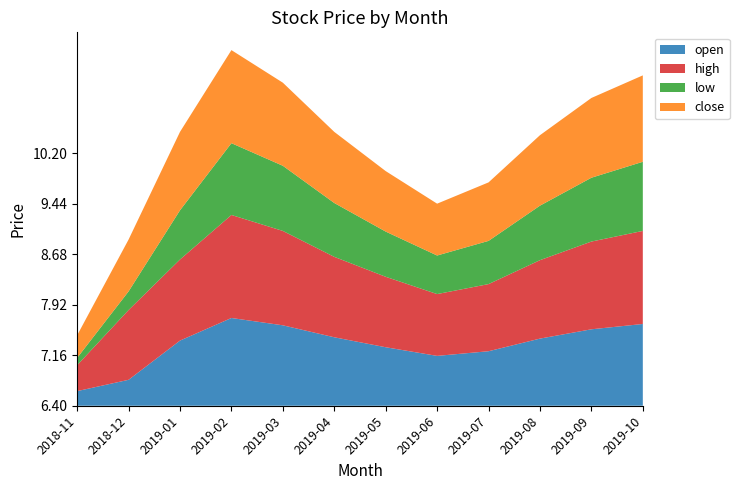

Reading left to right, transcribe all the data shown in this chart.

open: 6.6	6.8	7.4	7.7	7.6	7.4	7.3	7.2	7.2	7.4	7.5	7.6
high: 6.8	7.5	7.6	8.0	7.8	7.6	7.5	7.3	7.4	7.6	7.7	7.8
low: 6.5	6.7	7.1	7.5	7.4	7.2	7.1	7.0	7.0	7.2	7.4	7.4
close: 6.7	7.2	7.6	7.8	7.7	7.5	7.3	7.2	7.3	7.5	7.6	7.7